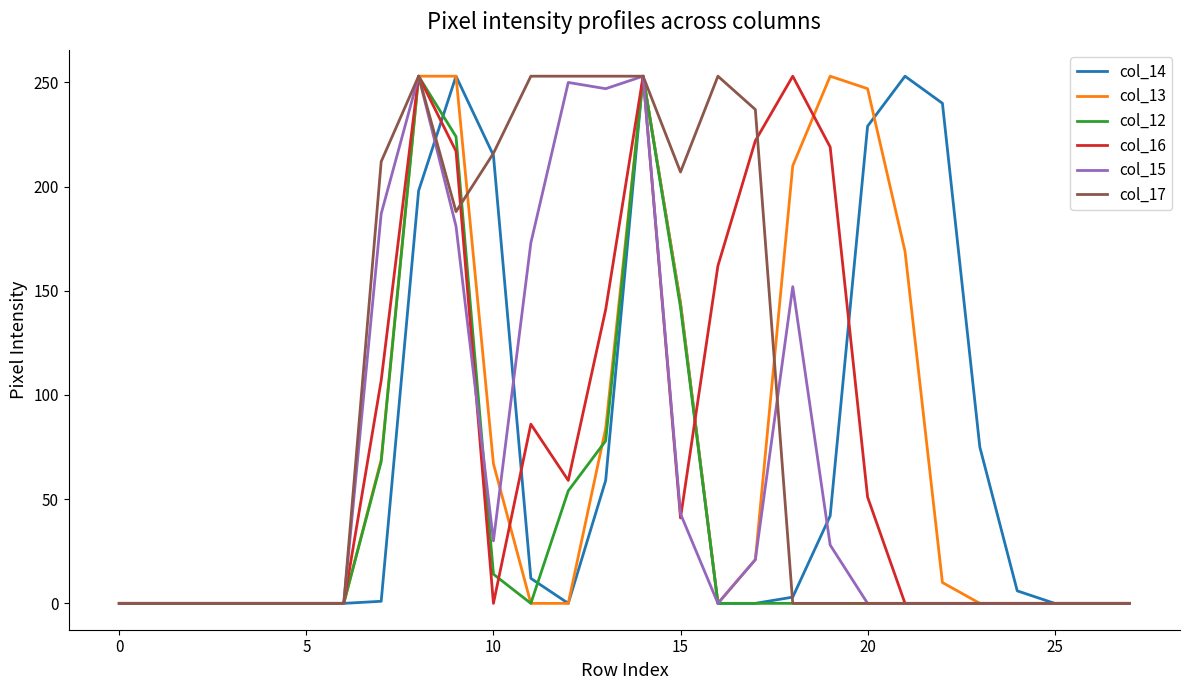

Which series has the largest total across all categories?

col_17